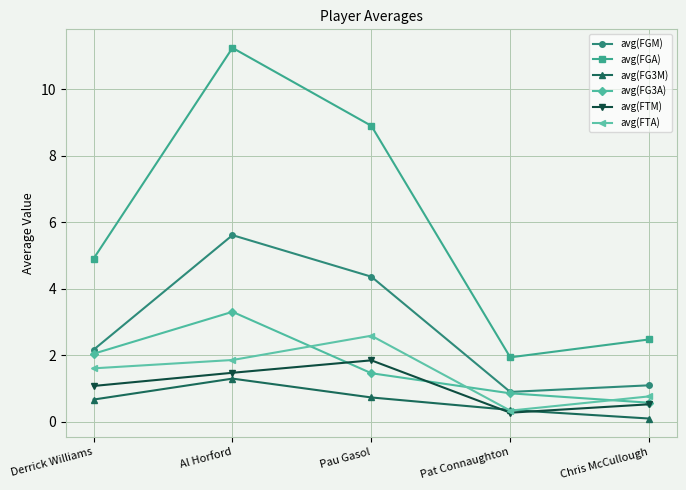

Reading left to right, transcribe all the data shown in this chart.

avg(FGM): Derrick Williams=2.2	Al Horford=5.6	Pau Gasol=4.4	Pat Connaughton=0.9	Chris McCullough=1.1
avg(FGA): Derrick Williams=4.9	Al Horford=11.3	Pau Gasol=8.9	Pat Connaughton=1.9	Chris McCullough=2.5
avg(FG3M): Derrick Williams=0.7	Al Horford=1.3	Pau Gasol=0.7	Pat Connaughton=0.4	Chris McCullough=0.1
avg(FG3A): Derrick Williams=2.0	Al Horford=3.3	Pau Gasol=1.5	Pat Connaughton=0.9	Chris McCullough=0.6
avg(FTM): Derrick Williams=1.1	Al Horford=1.5	Pau Gasol=1.8	Pat Connaughton=0.3	Chris McCullough=0.5
avg(FTA): Derrick Williams=1.6	Al Horford=1.9	Pau Gasol=2.6	Pat Connaughton=0.3	Chris McCullough=0.8